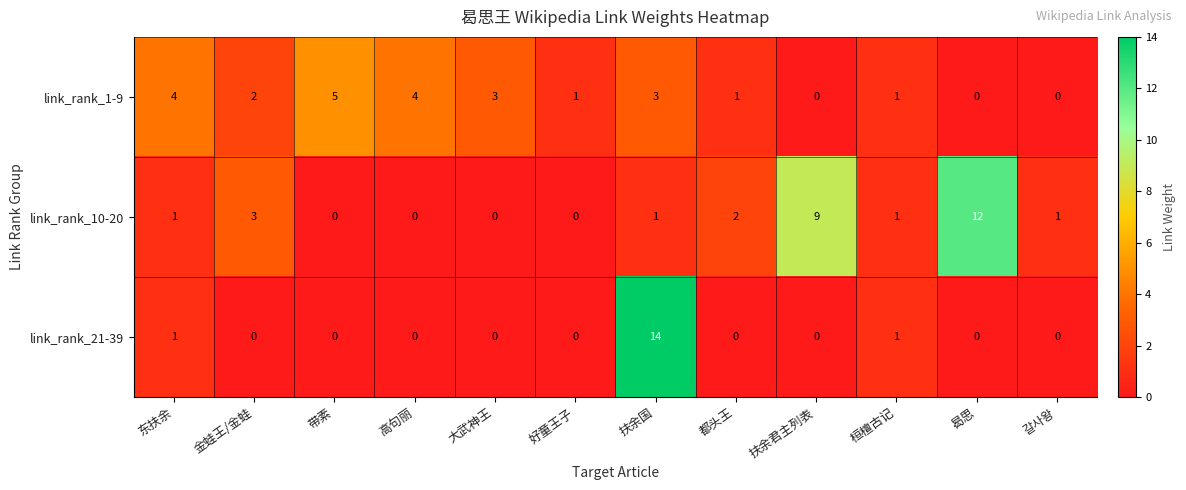

How many positive values does the link_rank_1-9 series have?

9